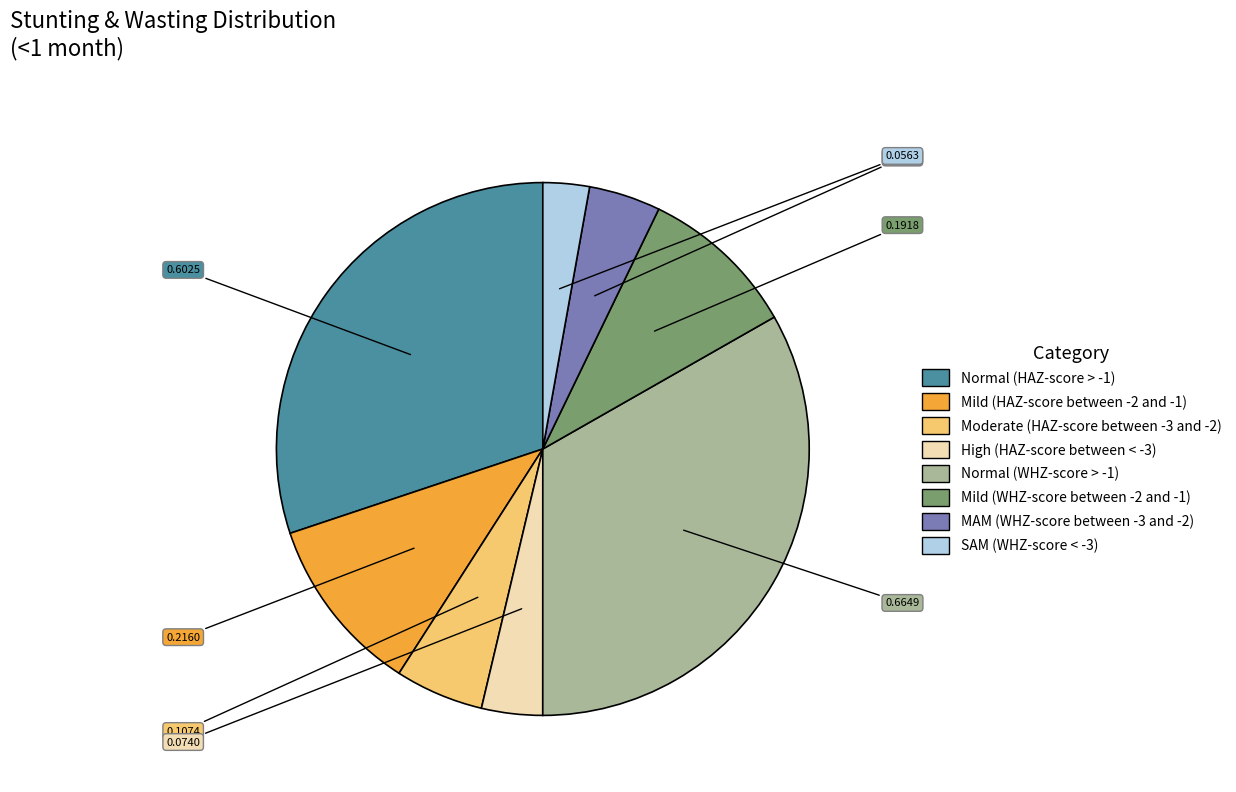

Between MAM (WHZ-score between -3 and -2) and Mild (WHZ-score between -2 and -1), which is larger?

Mild (WHZ-score between -2 and -1)